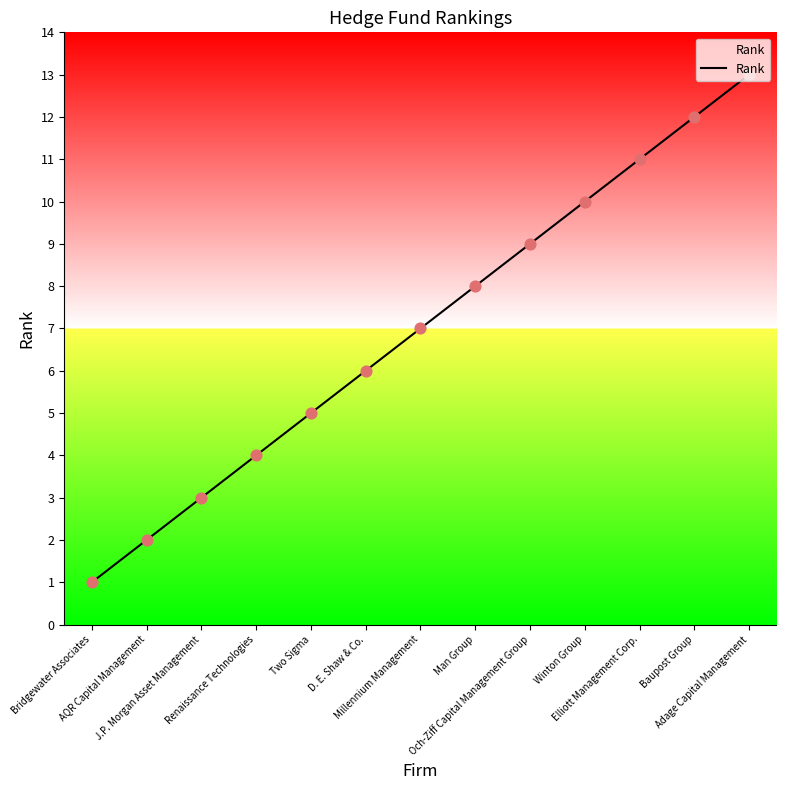

What is the change in value from Millennium Management to Man Group?

+1